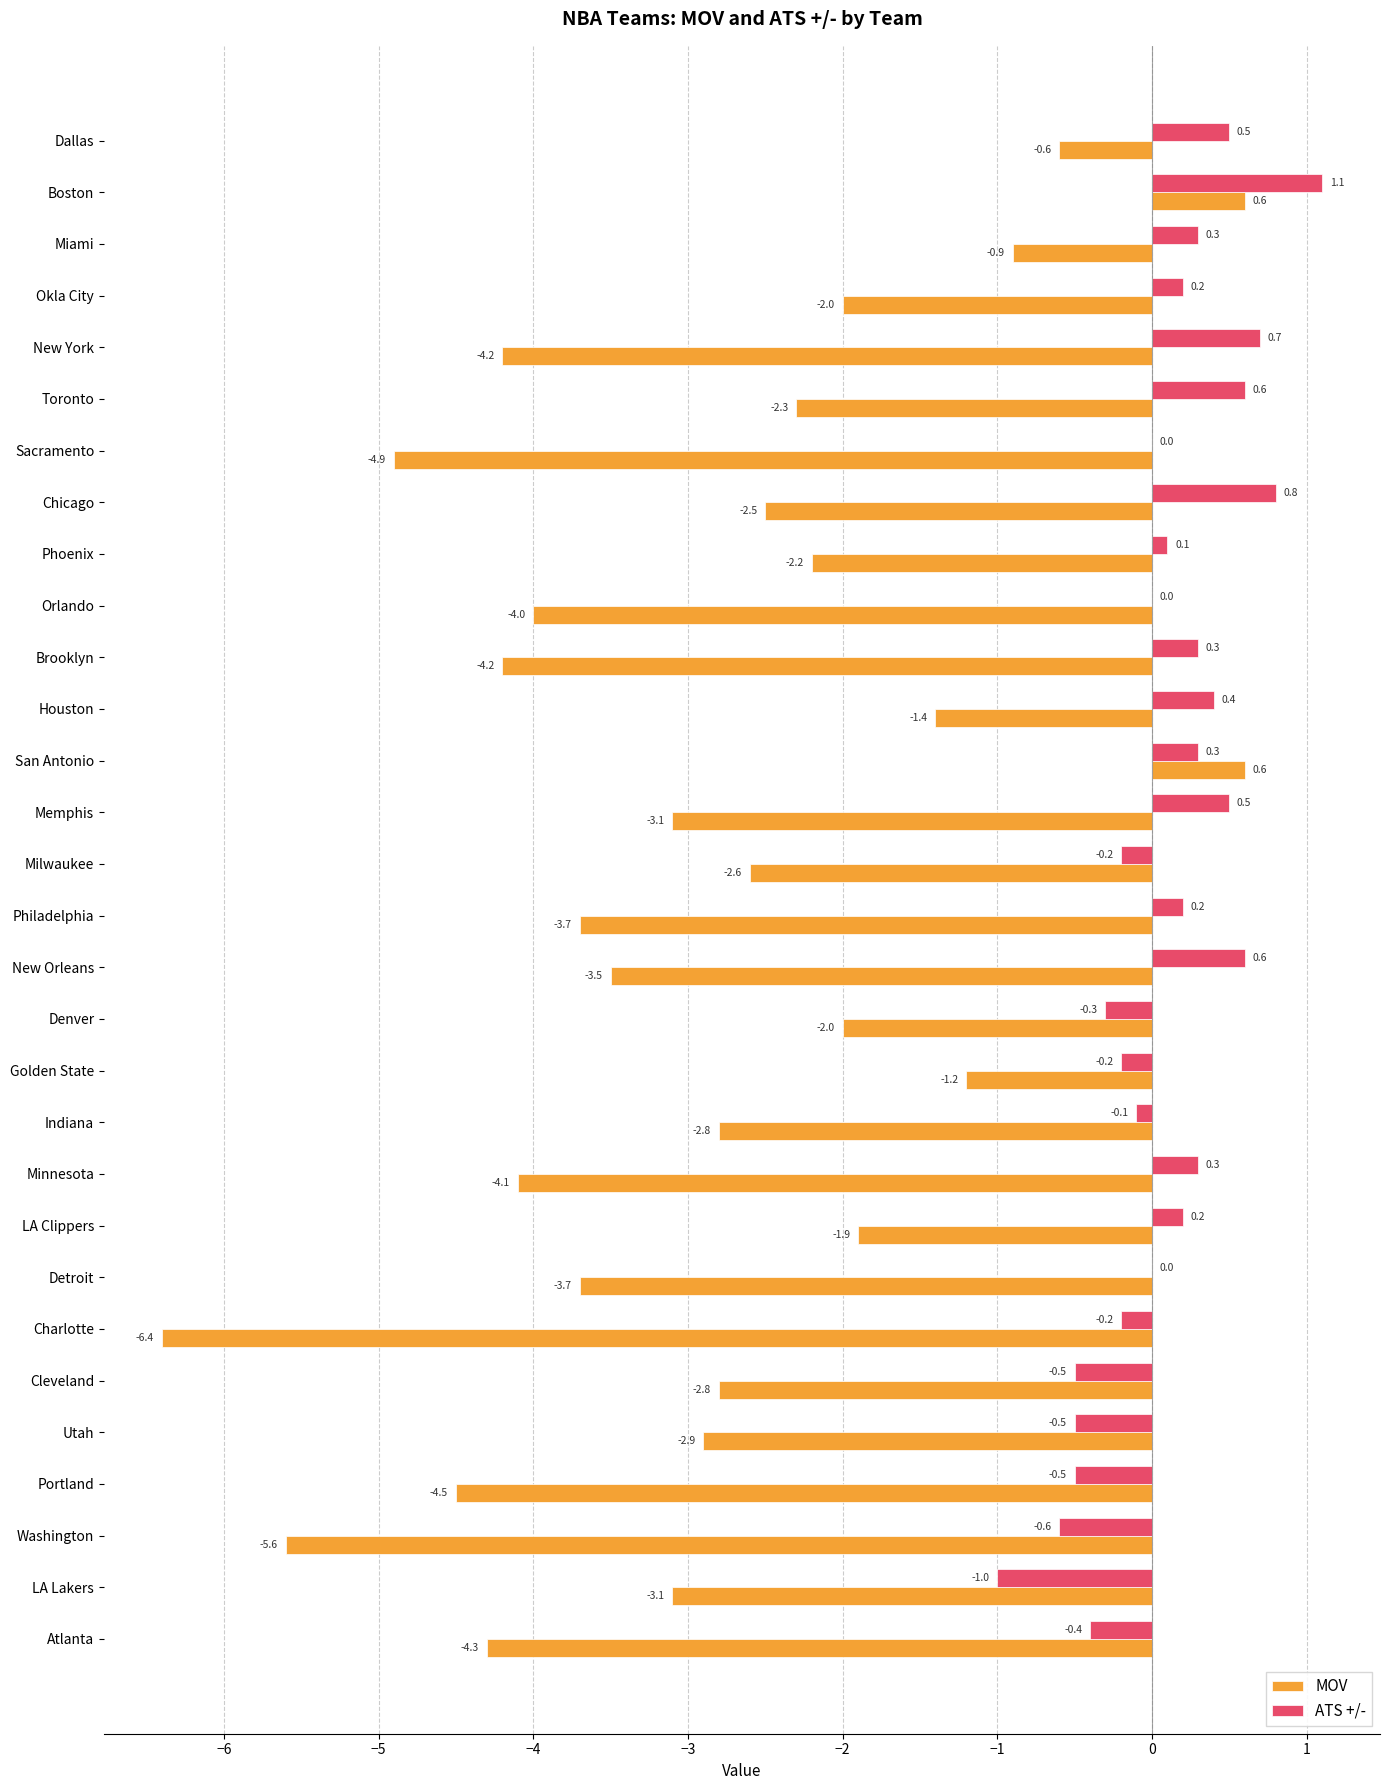

At which label does ATS +/- reach its peak?

Boston